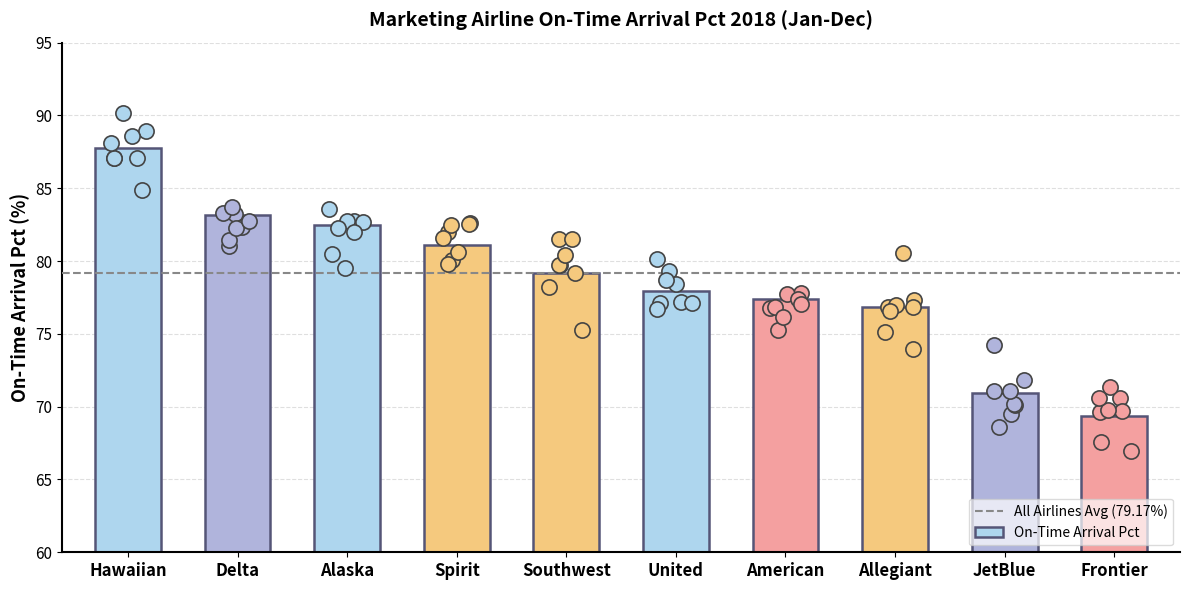

What is the change in value from United to Allegiant?

-1.0